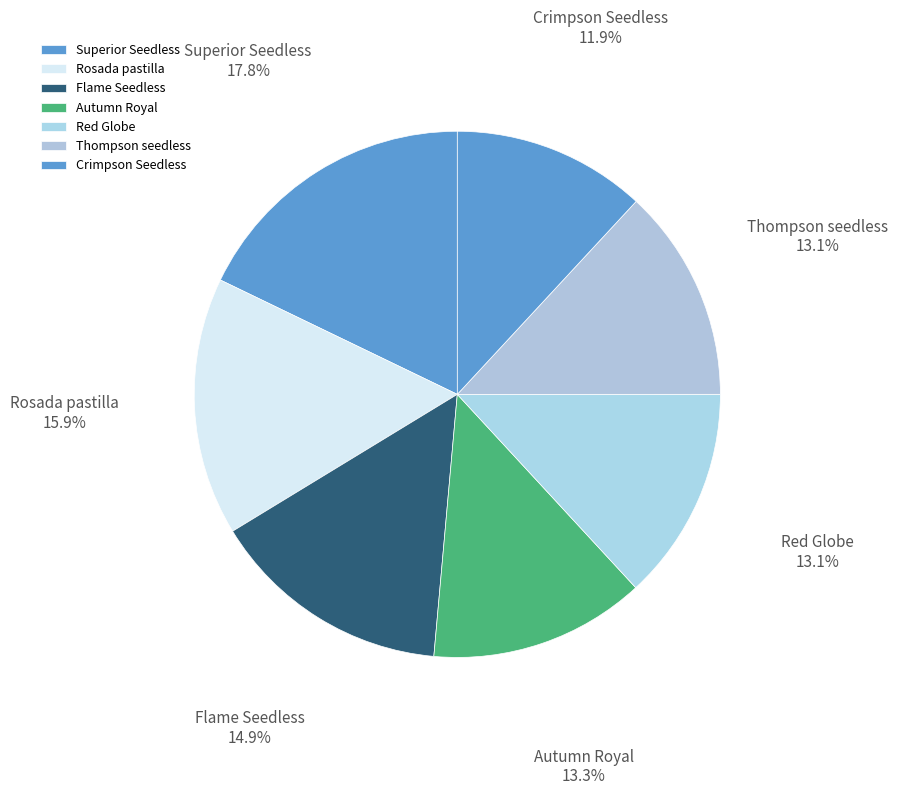

Approximately how many times larger is the value at Rosada pastilla compared to Thompson seedless?

1.2